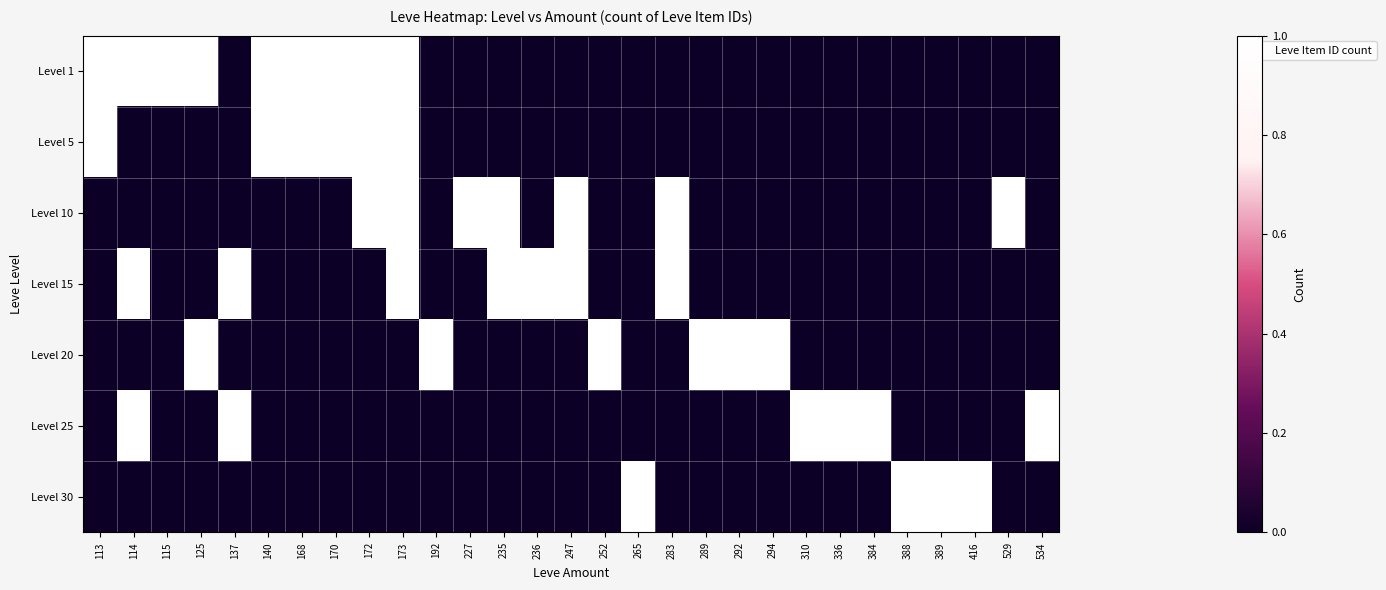

Reading left to right, list all the values displayed in this chart.

Level 1: 113=1	114=1	115=1	125=1	137=0	140=3	168=3	170=1	172=2	173=1	192=0	227=0	235=0	236=0	247=0	252=0	265=0	283=0	289=0	292=0	294=0	310=0	336=0	384=0	388=0	389=0	416=0	529=0	534=0
Level 5: 113=1	114=0	115=0	125=0	137=0	140=3	168=3	170=1	172=2	173=1	192=0	227=0	235=0	236=0	247=0	252=0	265=0	283=0	289=0	292=0	294=0	310=0	336=0	384=0	388=0	389=0	416=0	529=0	534=0
Level 10: 113=0	114=0	115=0	125=0	137=0	140=0	168=0	170=0	172=2	173=1	192=0	227=1	235=1	236=0	247=1	252=0	265=0	283=1	289=0	292=0	294=0	310=0	336=0	384=0	388=0	389=0	416=0	529=1	534=0
Level 15: 113=0	114=1	115=0	125=0	137=1	140=0	168=0	170=0	172=0	173=1	192=0	227=0	235=1	236=1	247=1	252=0	265=0	283=1	289=0	292=0	294=0	310=0	336=0	384=0	388=0	389=0	416=0	529=0	534=0
Level 20: 113=0	114=0	115=0	125=1	137=0	140=0	168=0	170=0	172=0	173=0	192=1	227=0	235=0	236=0	247=0	252=1	265=0	283=0	289=1	292=1	294=1	310=0	336=0	384=0	388=0	389=0	416=0	529=0	534=0
Level 25: 113=0	114=1	115=0	125=0	137=1	140=0	168=0	170=0	172=0	173=0	192=0	227=0	235=0	236=0	247=0	252=0	265=0	283=0	289=0	292=0	294=0	310=1	336=1	384=1	388=0	389=0	416=0	529=0	534=1
Level 30: 113=0	114=0	115=0	125=0	137=0	140=0	168=0	170=0	172=0	173=0	192=0	227=0	235=0	236=0	247=0	252=0	265=1	283=0	289=0	292=0	294=0	310=0	336=0	384=0	388=1	389=1	416=1	529=0	534=0